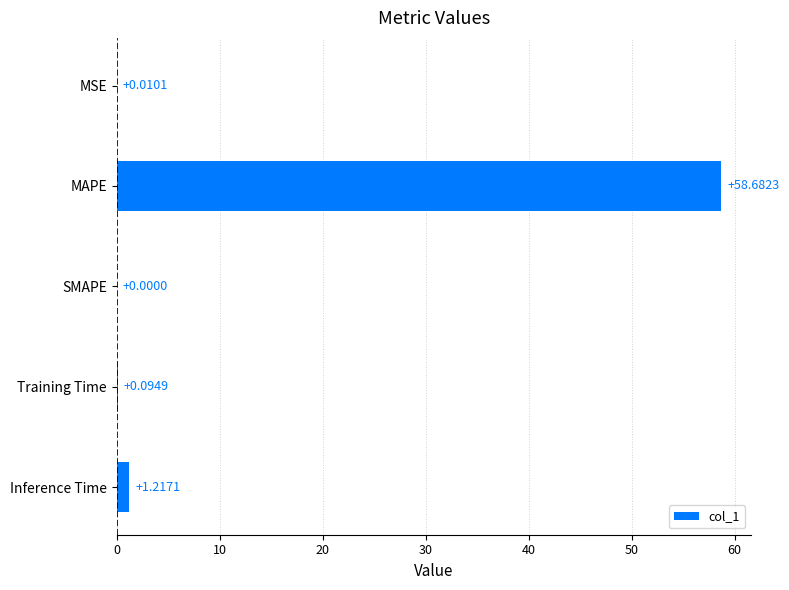

What is the sum of all values?

60.0